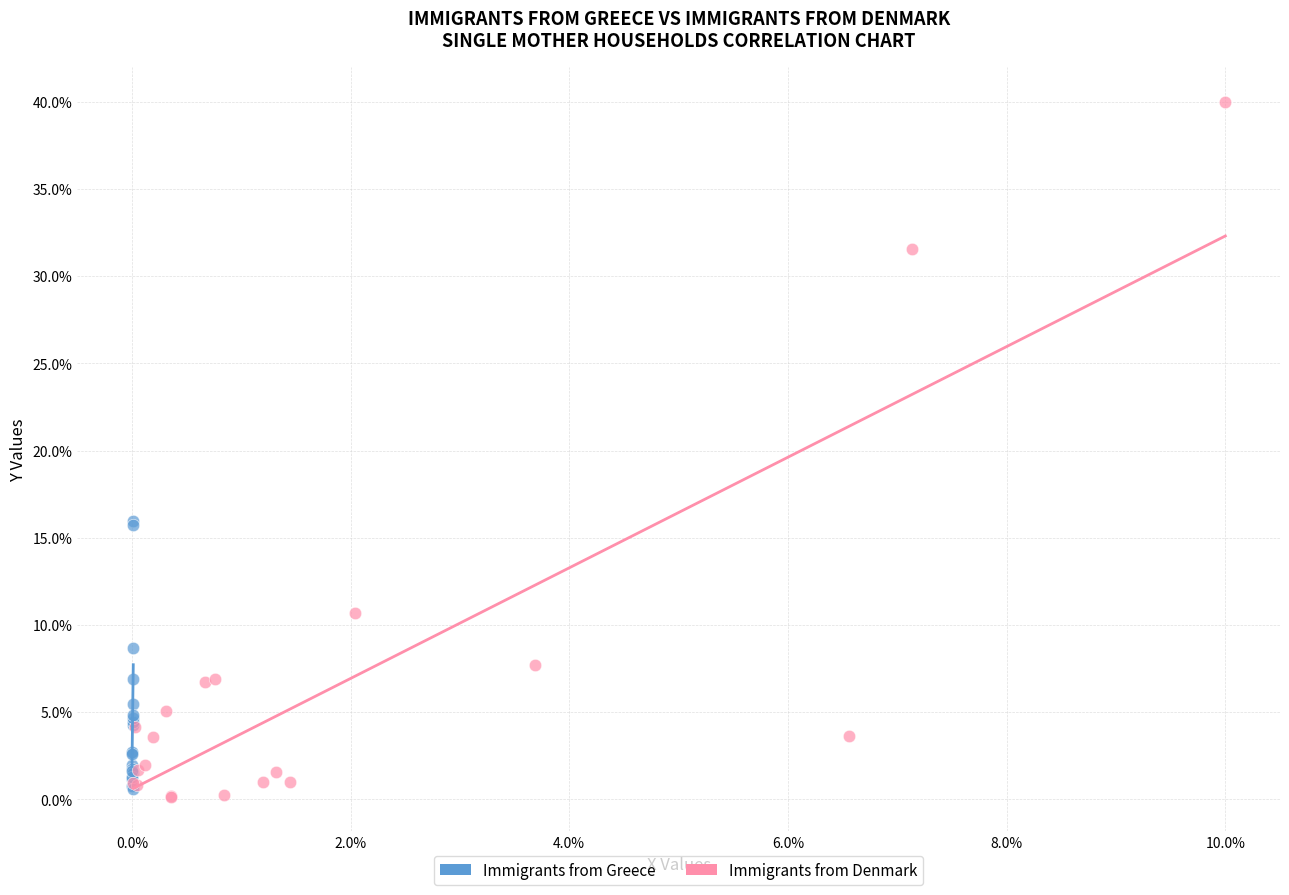

Which series has the largest Y range (max minus min)?

Immigrants from Denmark